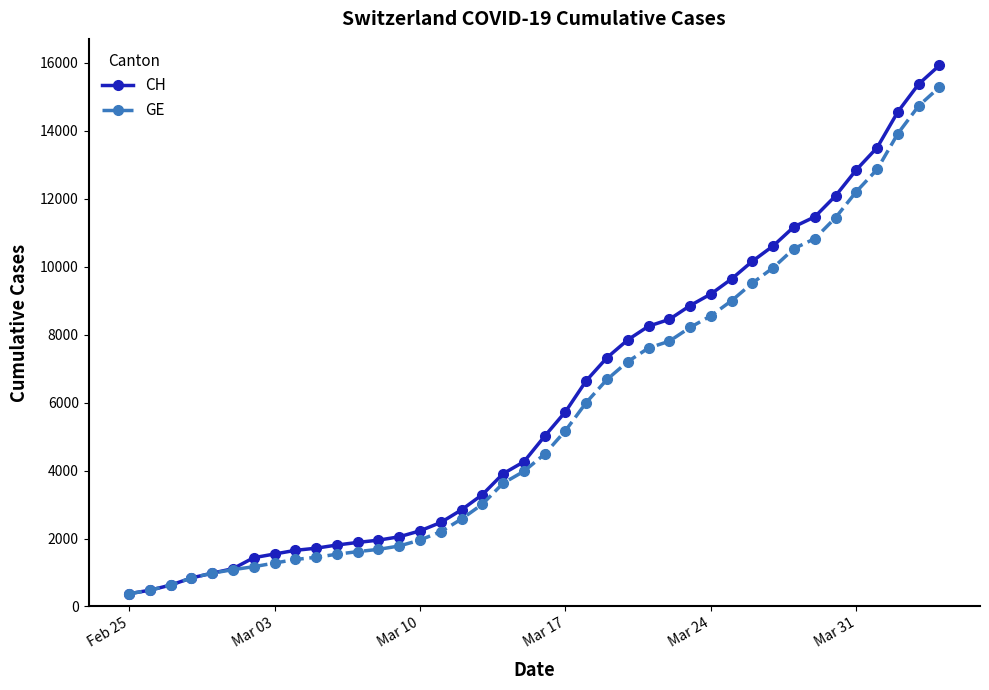

What is the maximum value shown in the chart?

15926